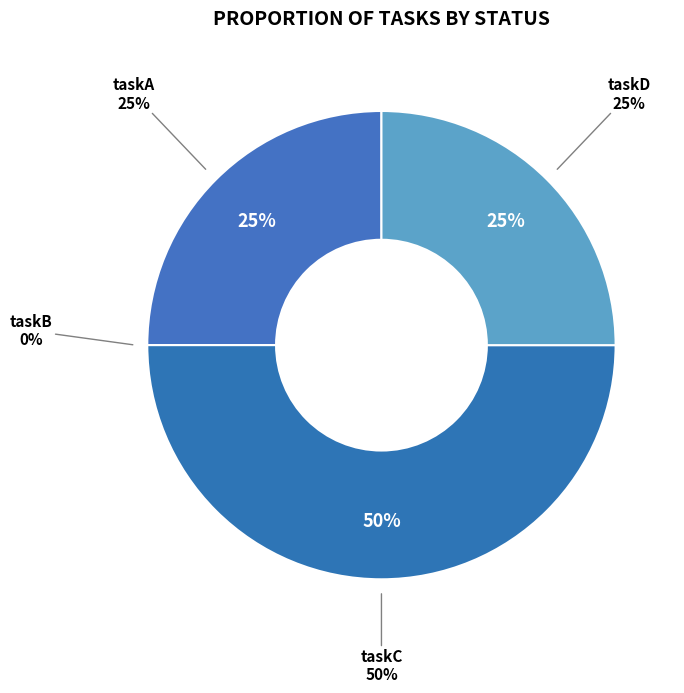

What percentage is the taskC slice, to the nearest percent?

50%